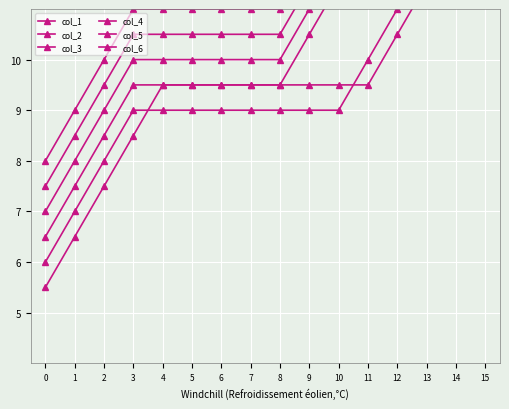

Between 3 and 1, which is larger?

3